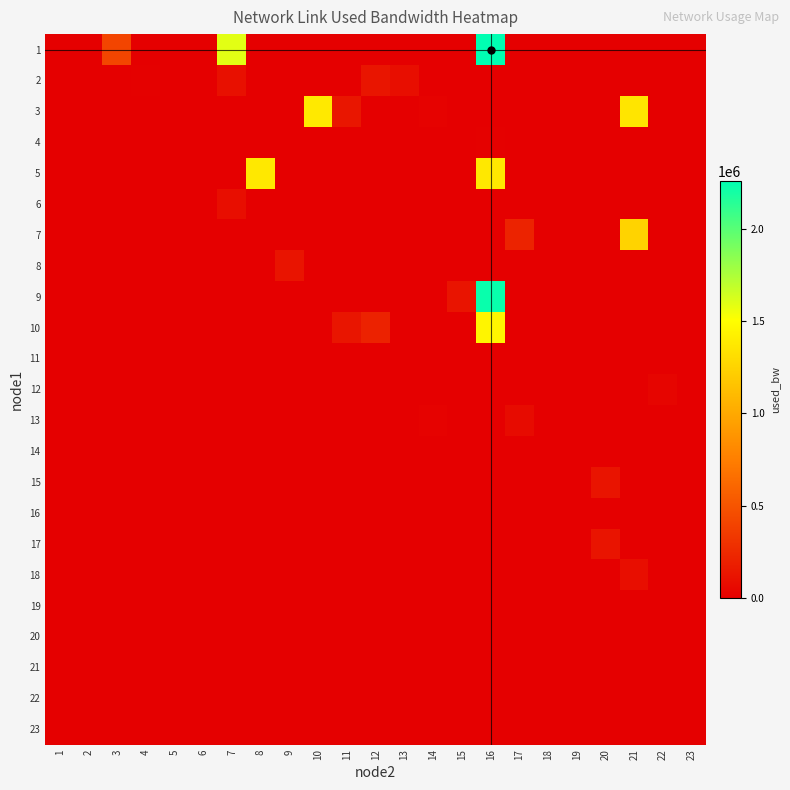

Reading left to right, list all the values displayed in this chart.

1: 1=0.0	2=0.0	3=411329.2	4=0.0	5=0.0	6=0.0	7=1591550.9	8=0.0	9=0.0	10=0.0	11=0.0	12=0.0	13=0.0	14=0.0	15=0.0	16=2260255.0	17=0.0	18=0.0	19=0.0	20=0.0	21=0.0	22=0.0	23=0.0
2: 1=0.0	2=0.0	3=0.0	4=9724.6	5=0.0	6=0.0	7=99098.3	8=0.0	9=0.0	10=0.0	11=0.0	12=128882.9	13=85990.2	14=0.0	15=0.0	16=0.0	17=0.0	18=7341.4	19=0.0	20=0.0	21=0.0	22=0.0	23=1383.5
3: 1=0.0	2=0.0	3=0.0	4=0.0	5=0.0	6=0.0	7=0.0	8=0.0	9=0.0	10=1381374.7	11=136046.0	12=0.0	13=0.0	14=20450.9	15=0.0	16=0.0	17=0.0	18=0.0	19=0.0	20=0.0	21=1356281.1	22=0.0	23=0.0
4: 1=0.0	2=0.0	3=0.0	4=0.0	5=0.0	6=0.0	7=0.0	8=0.0	9=0.0	10=0.0	11=0.0	12=0.0	13=0.0	14=0.0	15=0.0	16=9724.6	17=0.0	18=0.0	19=0.0	20=0.0	21=0.0	22=0.0	23=0.0
5: 1=0.0	2=0.0	3=0.0	4=0.0	5=0.0	6=0.0	7=0.0	8=1373628.6	9=0.0	10=0.0	11=0.0	12=0.0	13=0.0	14=0.0	15=0.0	16=1372964.1	17=0.0	18=0.0	19=0.0	20=0.0	21=0.0	22=0.0	23=0.0
6: 1=0.0	2=0.0	3=0.0	4=0.0	5=0.0	6=0.0	7=91948.4	8=0.0	9=0.0	10=0.0	11=0.0	12=0.0	13=0.0	14=0.0	15=0.0	16=0.0	17=0.0	18=0.0	19=2575.4	20=0.0	21=0.0	22=0.0	23=0.0
7: 1=0.0	2=0.0	3=0.0	4=0.0	5=0.0	6=0.0	7=0.0	8=0.0	9=0.0	10=0.0	11=0.0	12=0.0	13=0.0	14=0.0	15=0.0	16=0.0	17=214081.0	18=0.0	19=191.9	20=0.0	21=1252545.6	22=0.0	23=0.0
8: 1=0.0	2=0.0	3=0.0	4=0.0	5=0.0	6=0.0	7=0.0	8=0.0	9=119958.0	10=0.0	11=0.0	12=0.0	13=0.0	14=0.0	15=0.0	16=0.0	17=0.0	18=0.0	19=0.0	20=0.0	21=0.0	22=0.0	23=0.0
9: 1=0.0	2=0.0	3=0.0	4=0.0	5=0.0	6=0.0	7=0.0	8=0.0	9=0.0	10=0.0	11=0.0	12=0.0	13=0.0	14=0.0	15=122335.3	16=2230946.7	17=0.0	18=0.0	19=0.0	20=0.0	21=0.0	22=0.0	23=0.0
10: 1=0.0	2=0.0	3=0.0	4=0.0	5=0.0	6=0.0	7=0.0	8=0.0	9=0.0	10=0.0	11=131279.2	12=203925.0	13=0.0	14=0.0	15=0.0	16=1451041.3	17=2575.4	18=0.0	19=0.0	20=0.0	21=0.0	22=0.0	23=0.0
11: 1=0.0	2=0.0	3=0.0	4=0.0	5=0.0	6=0.0	7=0.0	8=0.0	9=0.0	10=0.0	11=0.0	12=0.0	13=0.0	14=0.0	15=0.0	16=0.0	17=0.0	18=0.0	19=0.0	20=0.0	21=0.0	22=0.0	23=0.0
12: 1=0.0	2=0.0	3=0.0	4=0.0	5=0.0	6=0.0	7=0.0	8=0.0	9=0.0	10=0.0	11=0.0	12=0.0	13=0.0	14=0.0	15=0.0	16=0.0	17=0.0	18=0.0	19=0.0	20=0.0	21=0.0	22=37132.9	23=0.0
13: 1=0.0	2=0.0	3=0.0	4=0.0	5=0.0	6=0.0	7=0.0	8=0.0	9=0.0	10=0.0	11=0.0	12=0.0	13=0.0	14=20449.9	15=0.0	16=0.0	17=69303.7	18=0.0	19=4958.8	20=0.0	21=0.0	22=0.0	23=0.0
14: 1=0.0	2=0.0	3=0.0	4=0.0	5=0.0	6=0.0	7=0.0	8=0.0	9=0.0	10=0.0	11=0.0	12=0.0	13=0.0	14=0.0	15=0.0	16=0.0	17=0.0	18=0.0	19=0.0	20=0.0	21=0.0	22=0.0	23=0.0
15: 1=0.0	2=0.0	3=0.0	4=0.0	5=0.0	6=0.0	7=0.0	8=0.0	9=0.0	10=0.0	11=0.0	12=0.0	13=0.0	14=0.0	15=0.0	16=0.0	17=0.0	18=0.0	19=0.0	20=121137.6	21=0.0	22=0.0	23=0.0
16: 1=0.0	2=0.0	3=0.0	4=0.0	5=0.0	6=0.0	7=0.0	8=0.0	9=0.0	10=0.0	11=0.0	12=0.0	13=0.0	14=0.0	15=0.0	16=0.0	17=0.0	18=0.0	19=0.0	20=0.0	21=0.0	22=0.0	23=0.0
17: 1=0.0	2=0.0	3=0.0	4=0.0	5=0.0	6=0.0	7=0.0	8=0.0	9=0.0	10=0.0	11=0.0	12=0.0	13=0.0	14=0.0	15=0.0	16=0.0	17=0.0	18=0.0	19=0.0	20=121733.4	21=0.0	22=0.0	23=1383.6
18: 1=0.0	2=0.0	3=0.0	4=0.0	5=0.0	6=0.0	7=0.0	8=0.0	9=0.0	10=0.0	11=0.0	12=0.0	13=0.0	14=0.0	15=0.0	16=0.0	17=0.0	18=0.0	19=0.0	20=0.0	21=87186.2	22=0.0	23=0.0
19: 1=0.0	2=0.0	3=0.0	4=0.0	5=0.0	6=0.0	7=0.0	8=0.0	9=0.0	10=0.0	11=0.0	12=0.0	13=0.0	14=0.0	15=0.0	16=0.0	17=0.0	18=0.0	19=0.0	20=0.0	21=0.0	22=0.0	23=0.0
20: 1=0.0	2=0.0	3=0.0	4=0.0	5=0.0	6=0.0	7=0.0	8=0.0	9=0.0	10=0.0	11=0.0	12=0.0	13=0.0	14=0.0	15=0.0	16=0.0	17=0.0	18=0.0	19=0.0	20=0.0	21=0.0	22=191.9	23=0.0
21: 1=0.0	2=0.0	3=0.0	4=0.0	5=0.0	6=0.0	7=0.0	8=0.0	9=0.0	10=0.0	11=0.0	12=0.0	13=0.0	14=0.0	15=0.0	16=0.0	17=0.0	18=0.0	19=0.0	20=0.0	21=0.0	22=0.0	23=0.0
22: 1=0.0	2=0.0	3=0.0	4=0.0	5=0.0	6=0.0	7=0.0	8=0.0	9=0.0	10=0.0	11=0.0	12=0.0	13=0.0	14=0.0	15=0.0	16=0.0	17=0.0	18=0.0	19=0.0	20=0.0	21=0.0	22=0.0	23=0.0
23: 1=0.0	2=0.0	3=0.0	4=0.0	5=0.0	6=0.0	7=0.0	8=0.0	9=0.0	10=0.0	11=0.0	12=0.0	13=0.0	14=0.0	15=0.0	16=0.0	17=0.0	18=0.0	19=0.0	20=0.0	21=0.0	22=0.0	23=0.0